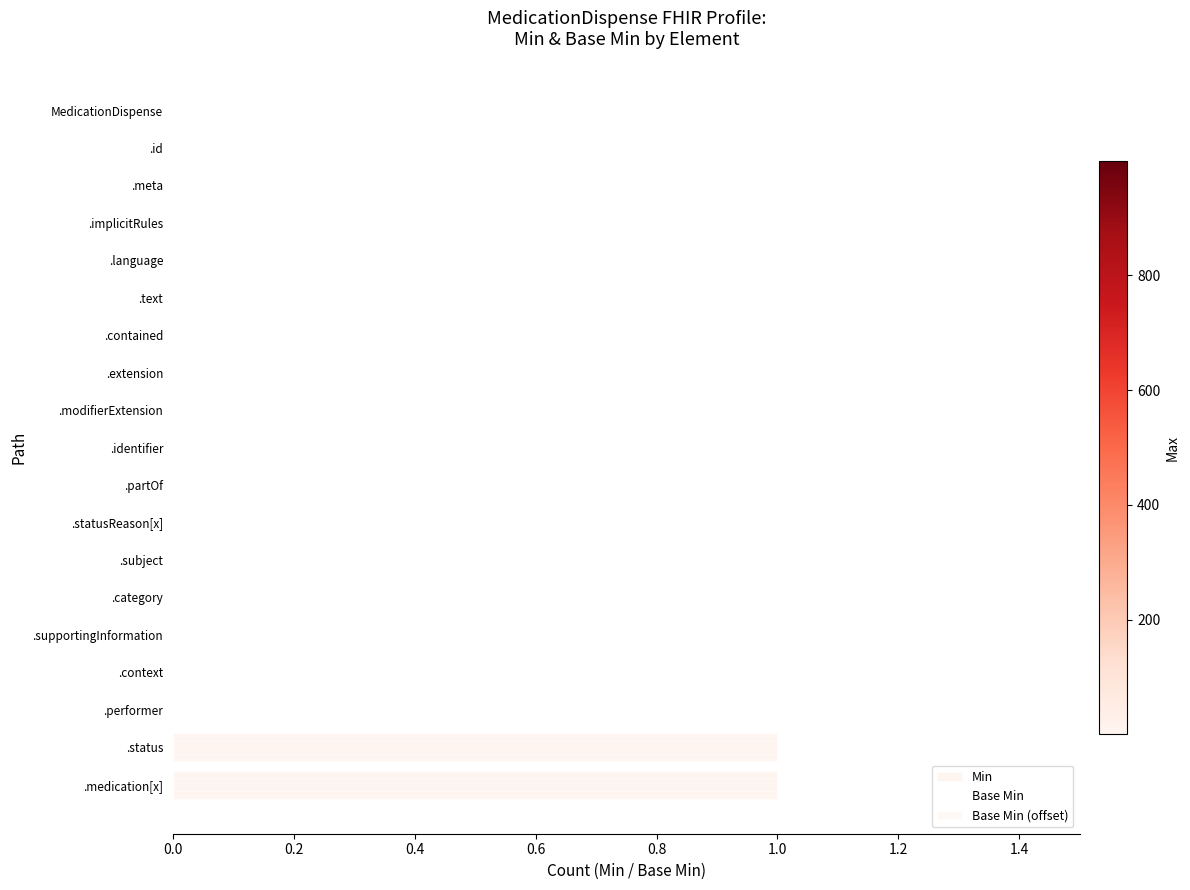

The value of Base Min at .partOf is 0. True or false?

True